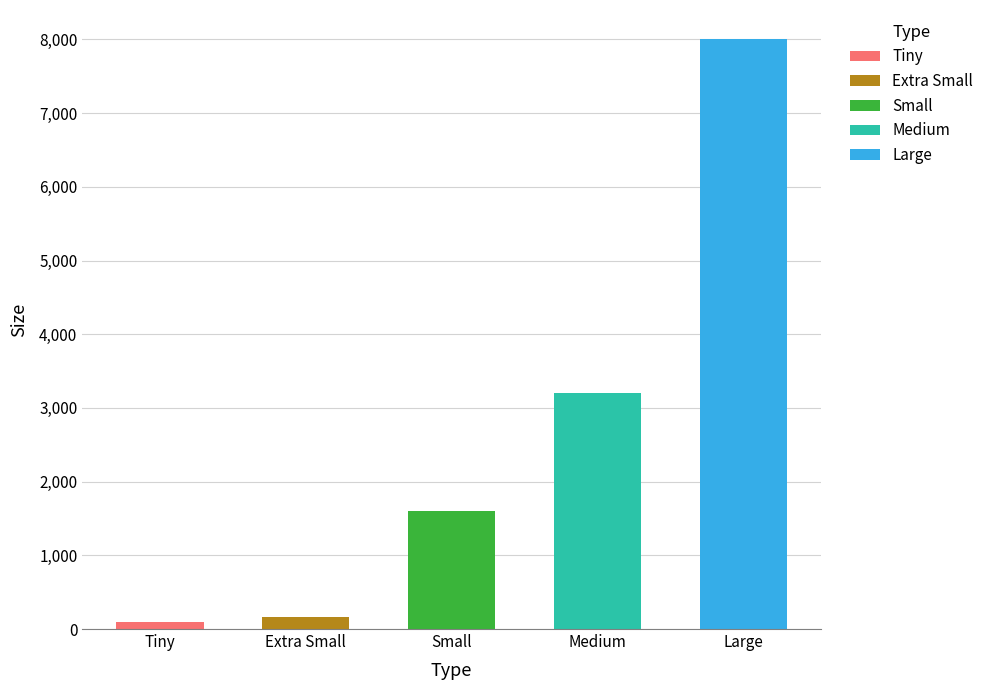

What position from the right is Large?

1